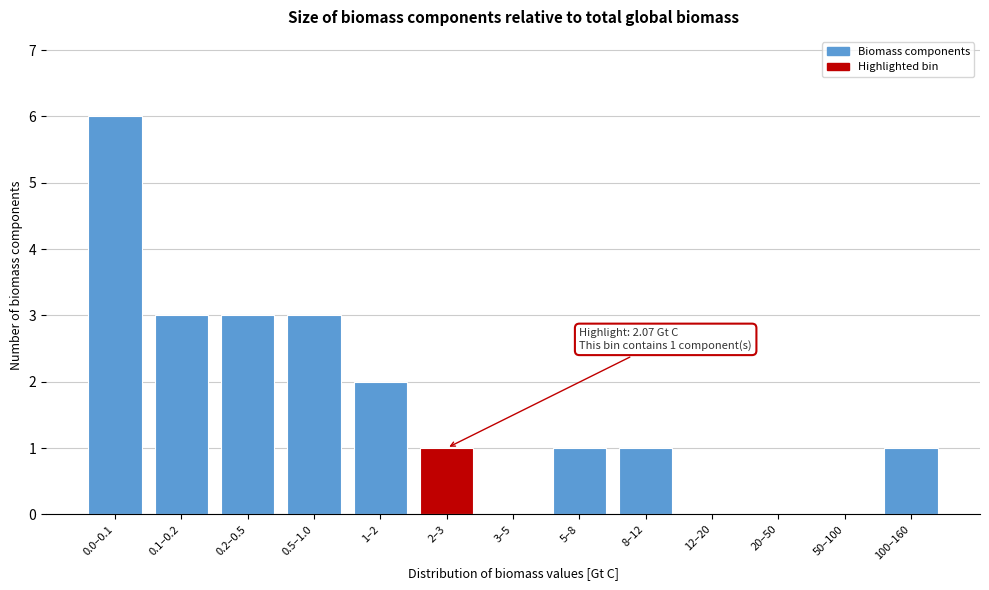

Reading left to right, extract all data points from this chart.

0.0–0.1=6	0.1–0.2=3	0.2–0.5=3	0.5–1.0=3	1–2=2	2–3=1	3–5=0	5–8=1	8–12=1	12–20=0	20–50=0	50–100=0	100–160=1